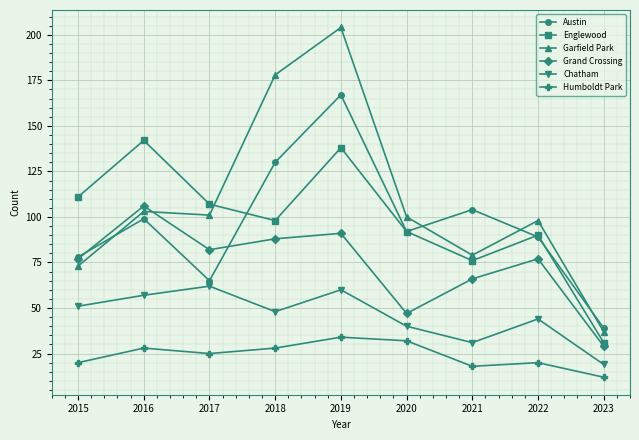

Rank the series by their maximum value, from highest to lowest.

Garfield Park, Austin, Englewood, Grand Crossing, Chatham, Humboldt Park